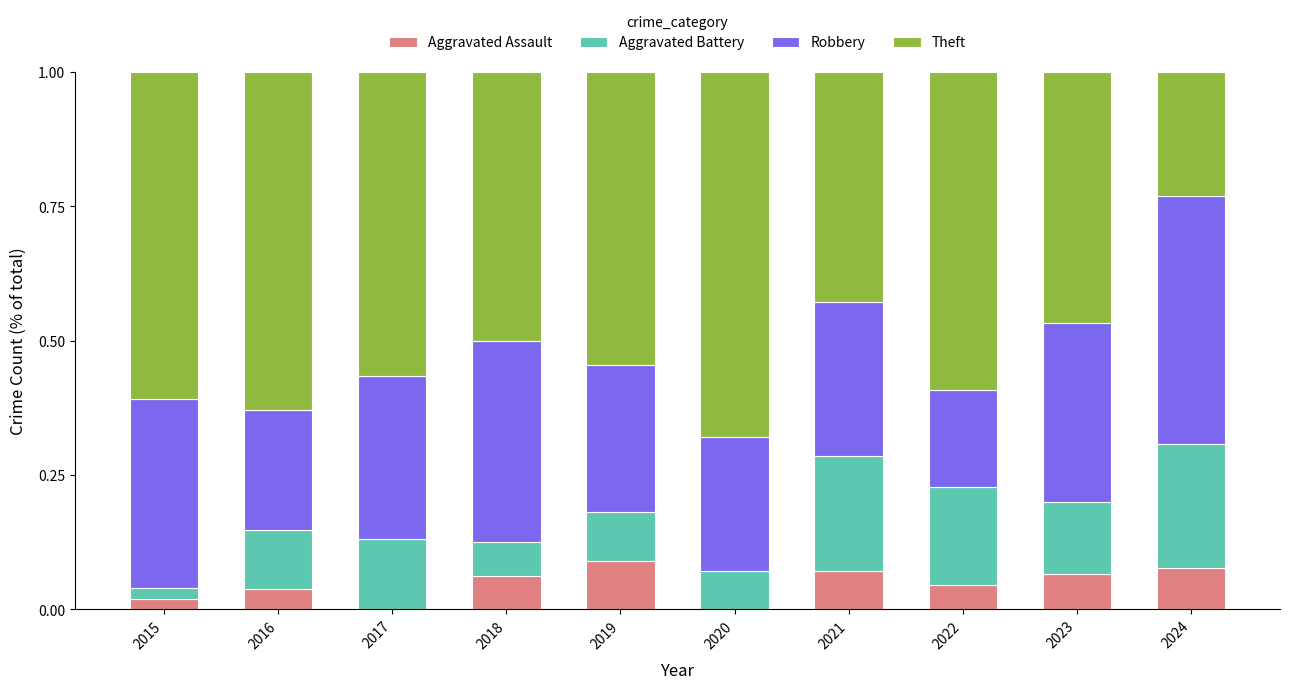

Is it true that Aggravated Assault equals 0.0 at 2017?

True